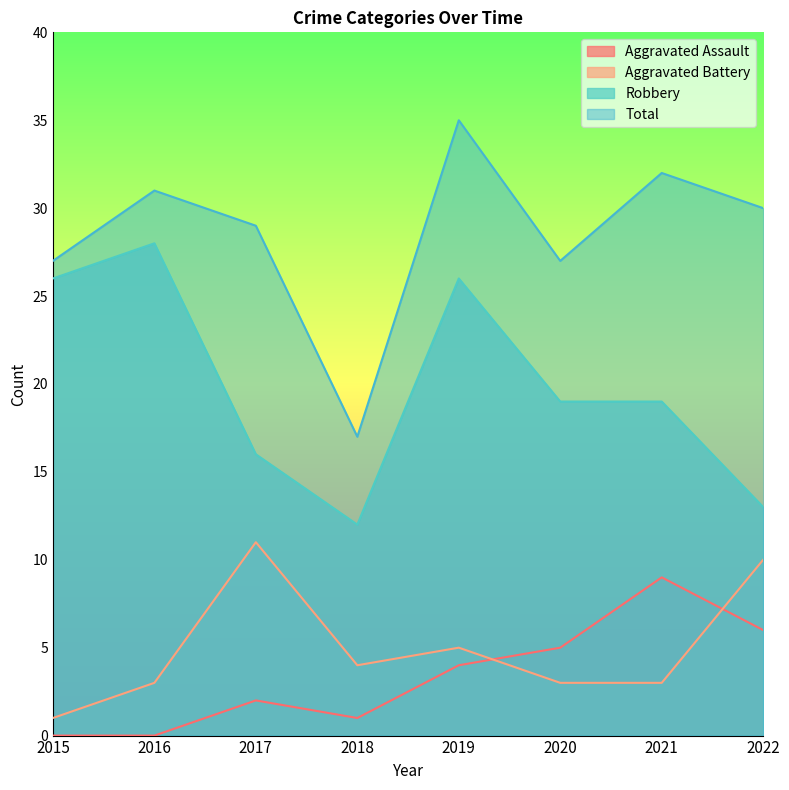

True or false: Total and Aggravated Assault cross at least once.

False